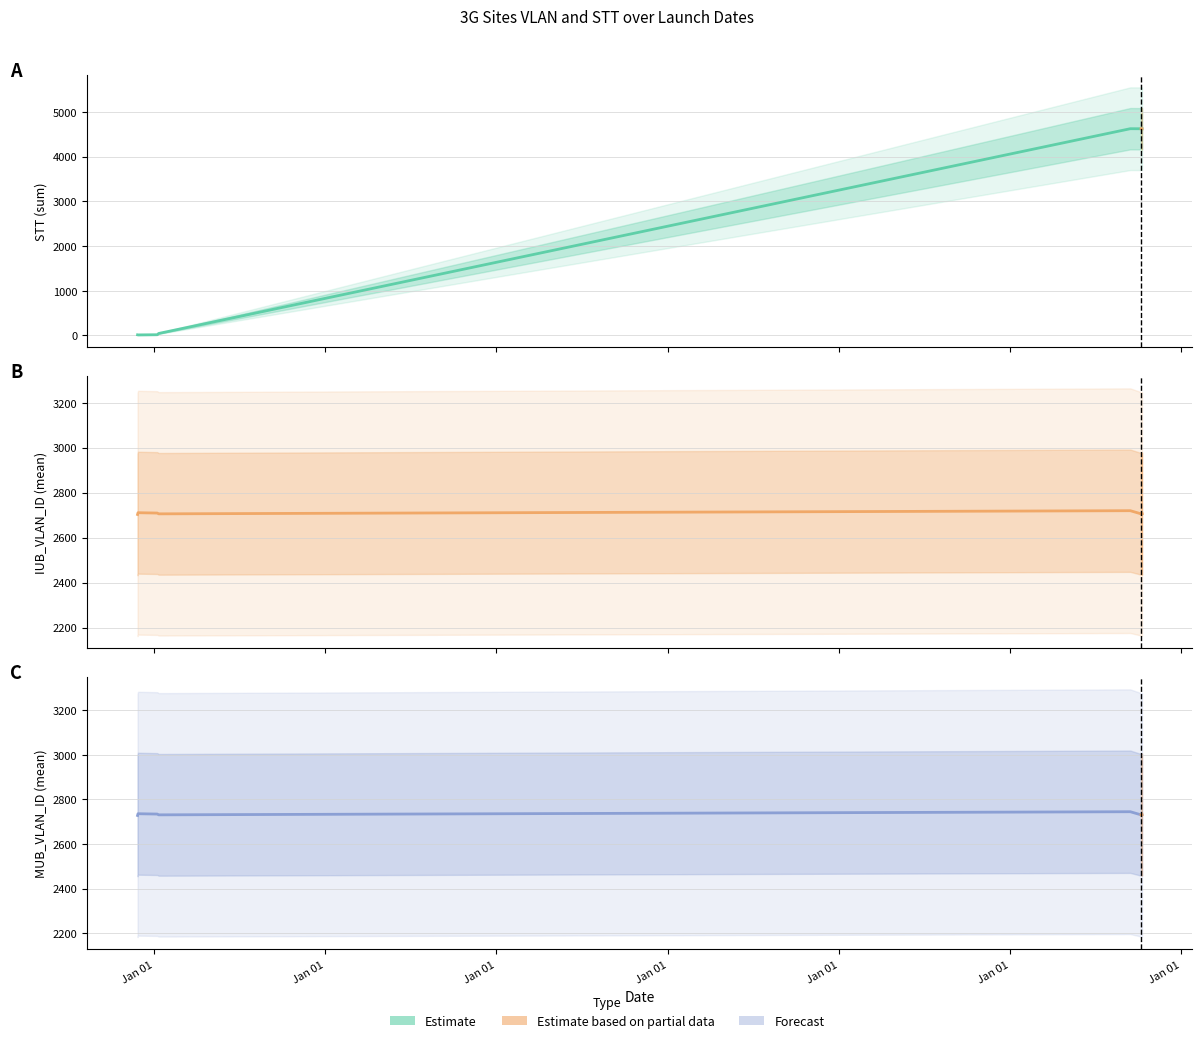

True or false: IUB_VLAN_ID has a value of 2707 at 2010-01-11.

True